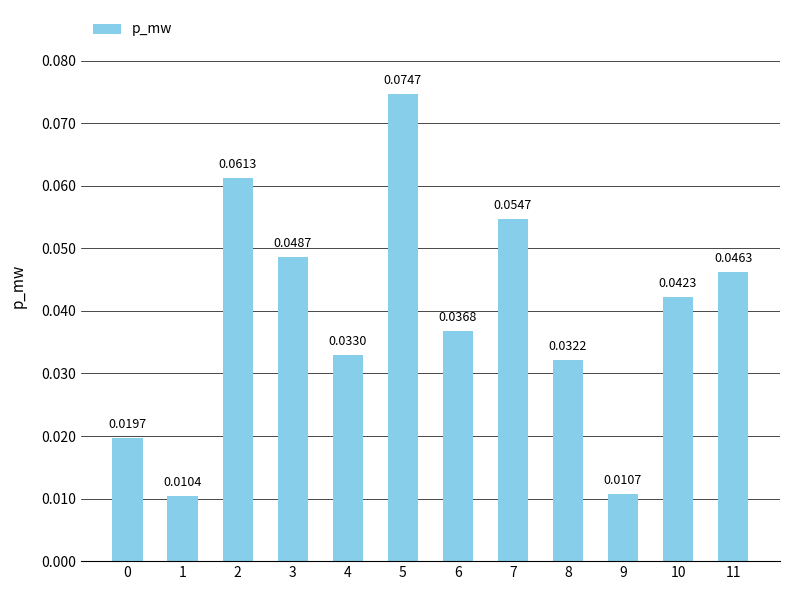

Between 7 and 11, which is larger?

7